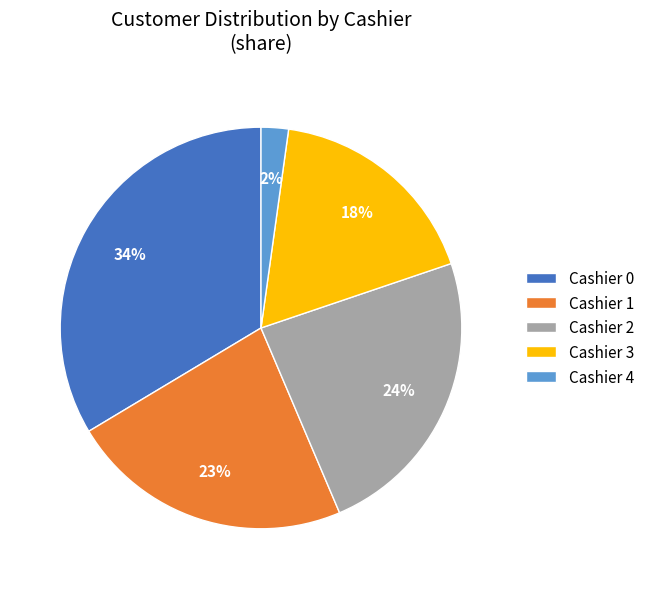

How many slices are in this pie chart?

5